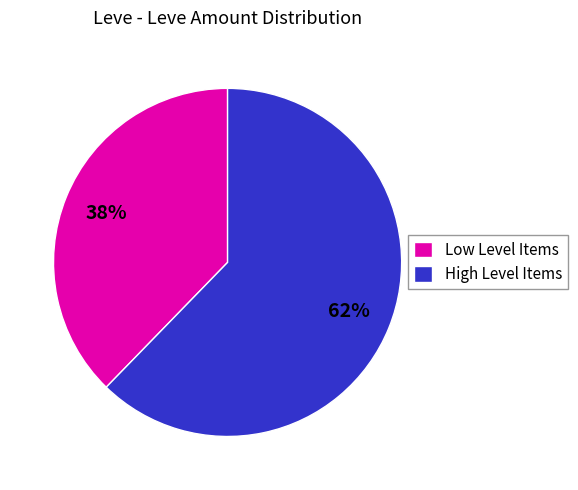

How many segments does this pie chart have?

2